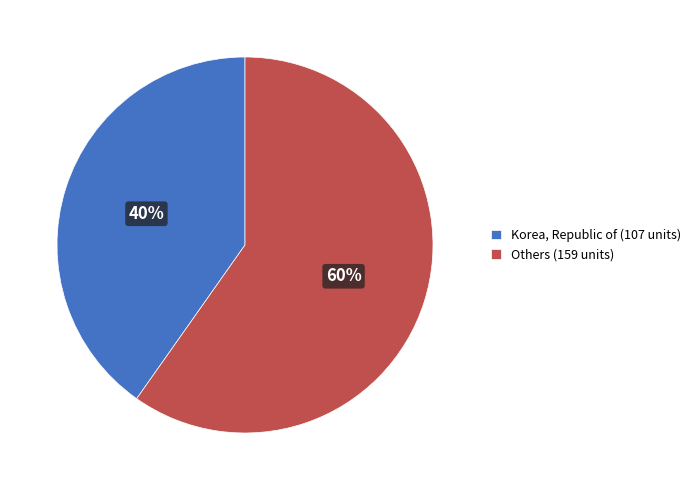

The Korea, Republic of (107 units) slice represents 40% of the pie. True or false?

True